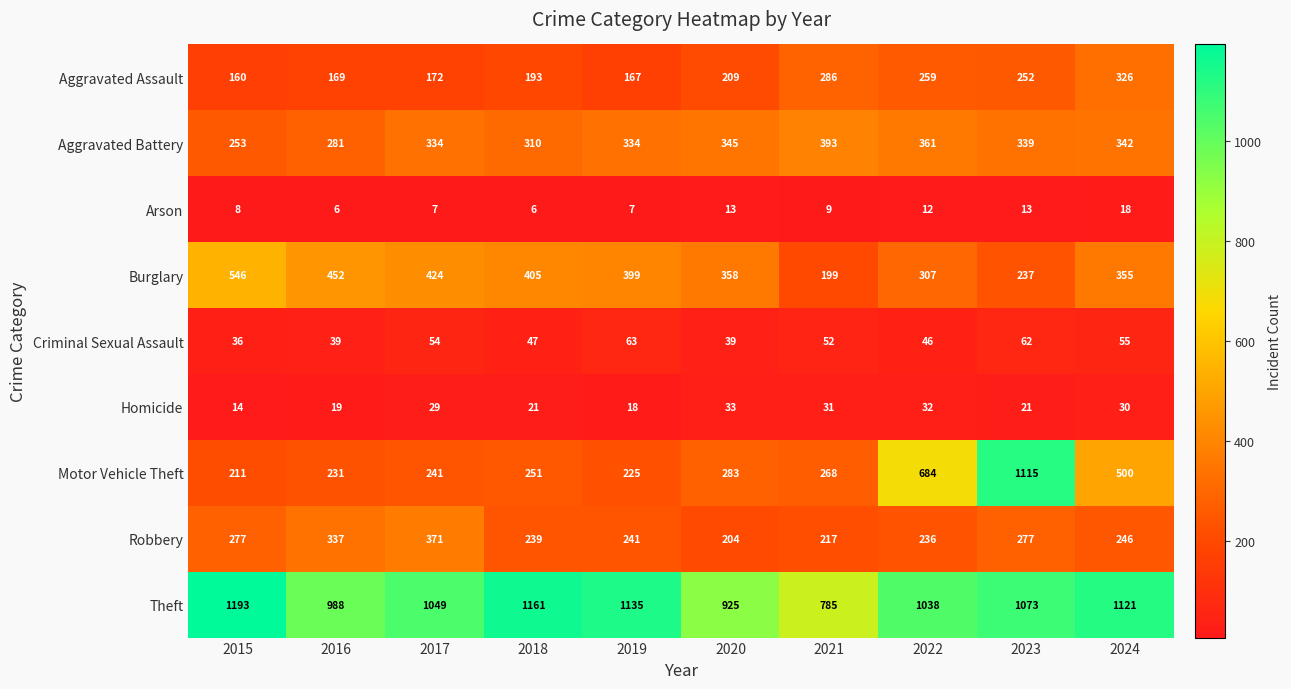

What is the maximum value for Robbery?

371